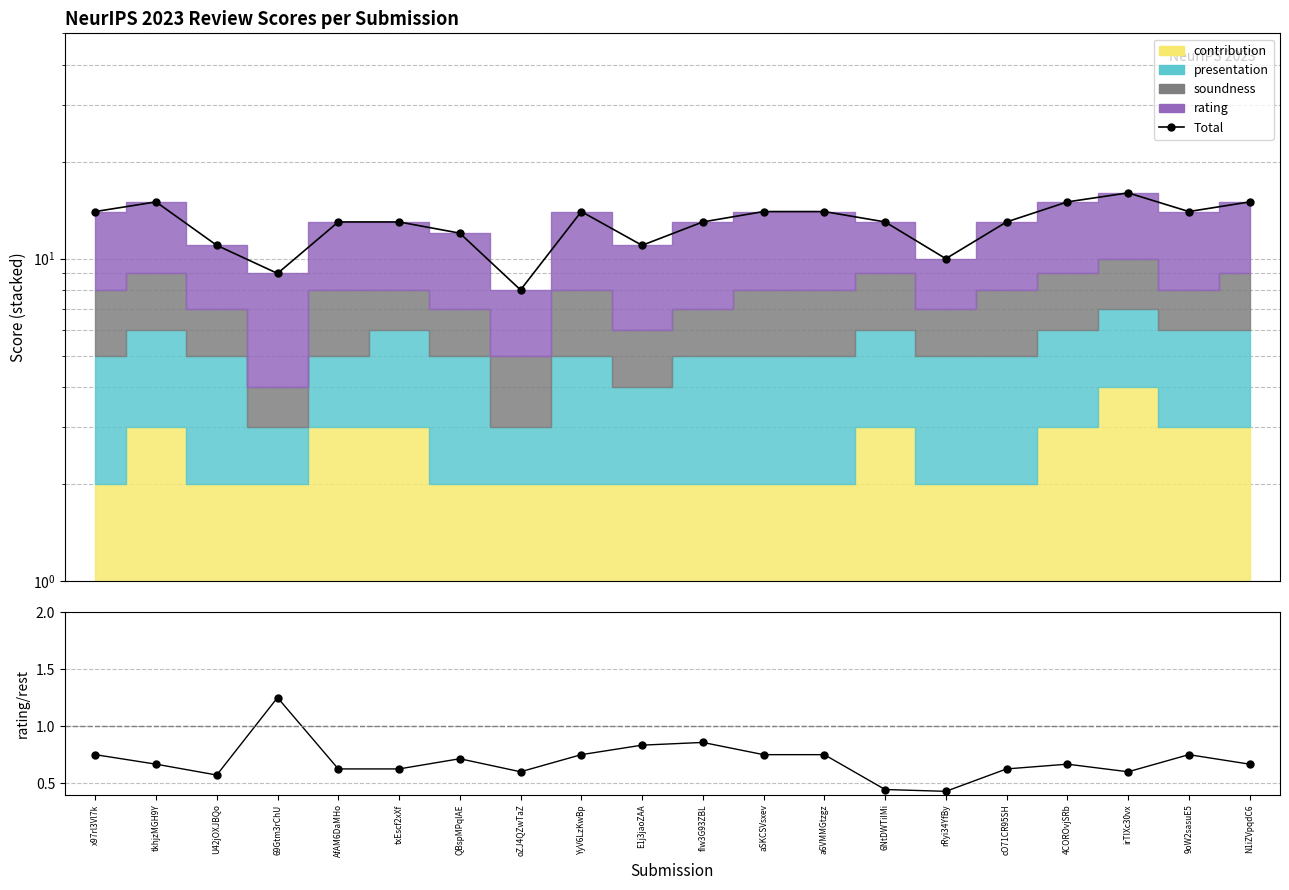

Reading left to right, extract all data points from this chart.

Total: x97rl3Vl7k=14.0	tkhjzMGH9Y=15.0	U42jOXJBQo=11.0	69Gtm3rChU=9.0	AfAM6DaMHo=13.0	txEscf2xXf=13.0	QBspMPqlAE=12.0	oZJ4QZwTaZ=8.0	YyV6LzKwBp=14.0	E1j3jaoZAA=11.0	fIw3G93ZBL=13.0	aSKCSVsxev=14.0	a6VMMGtzgz=14.0	6NtDWTiIMi=13.0	rRyi34YfBy=10.0	cO71CR95SH=13.0	4COROvjSRb=15.0	irTIXc30vx=16.0	9oW2sasuE5=14.0	N1iZVpqdC6=15.0
rating / (others): x97rl3Vl7k=0.7	tkhjzMGH9Y=0.7	U42jOXJBQo=0.6	69Gtm3rChU=1.2	AfAM6DaMHo=0.6	txEscf2xXf=0.6	QBspMPqlAE=0.7	oZJ4QZwTaZ=0.6	YyV6LzKwBp=0.7	E1j3jaoZAA=0.8	fIw3G93ZBL=0.9	aSKCSVsxev=0.7	a6VMMGtzgz=0.7	6NtDWTiIMi=0.4	rRyi34YfBy=0.4	cO71CR95SH=0.6	4COROvjSRb=0.7	irTIXc30vx=0.6	9oW2sasuE5=0.7	N1iZVpqdC6=0.7